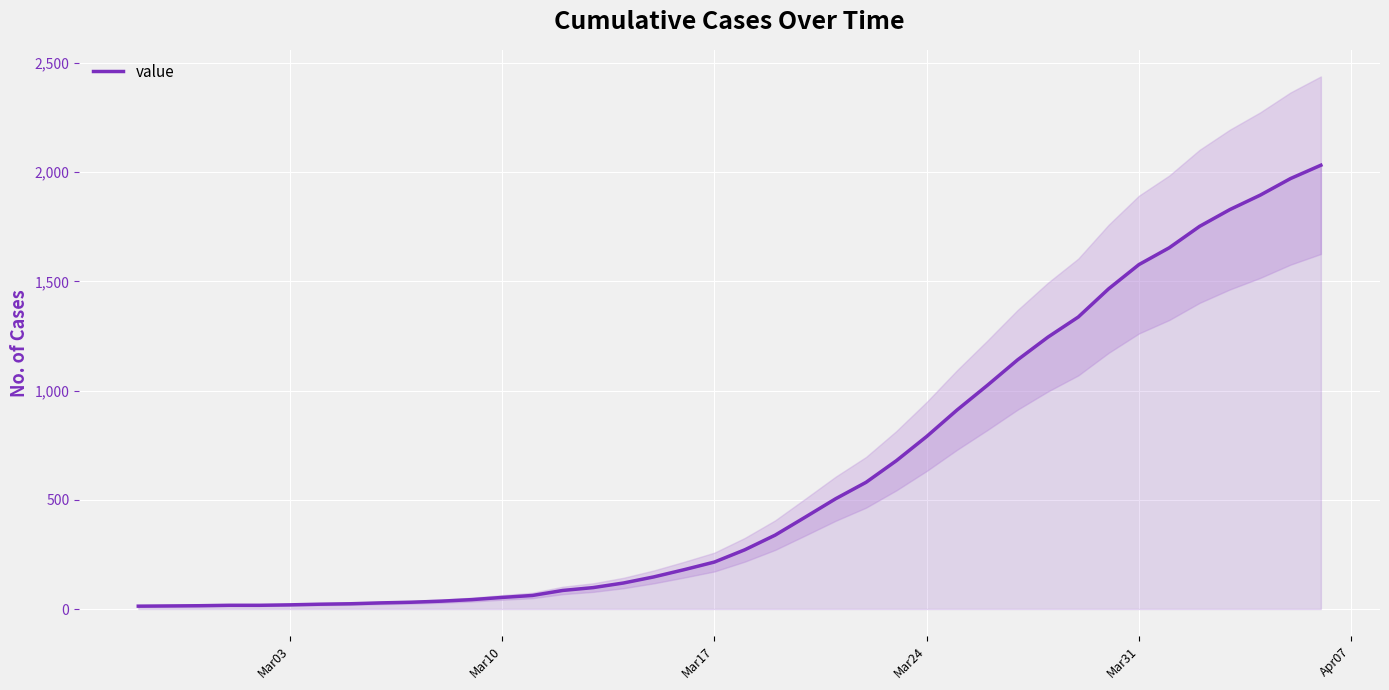

What is the difference between the maximum and minimum values?

2019